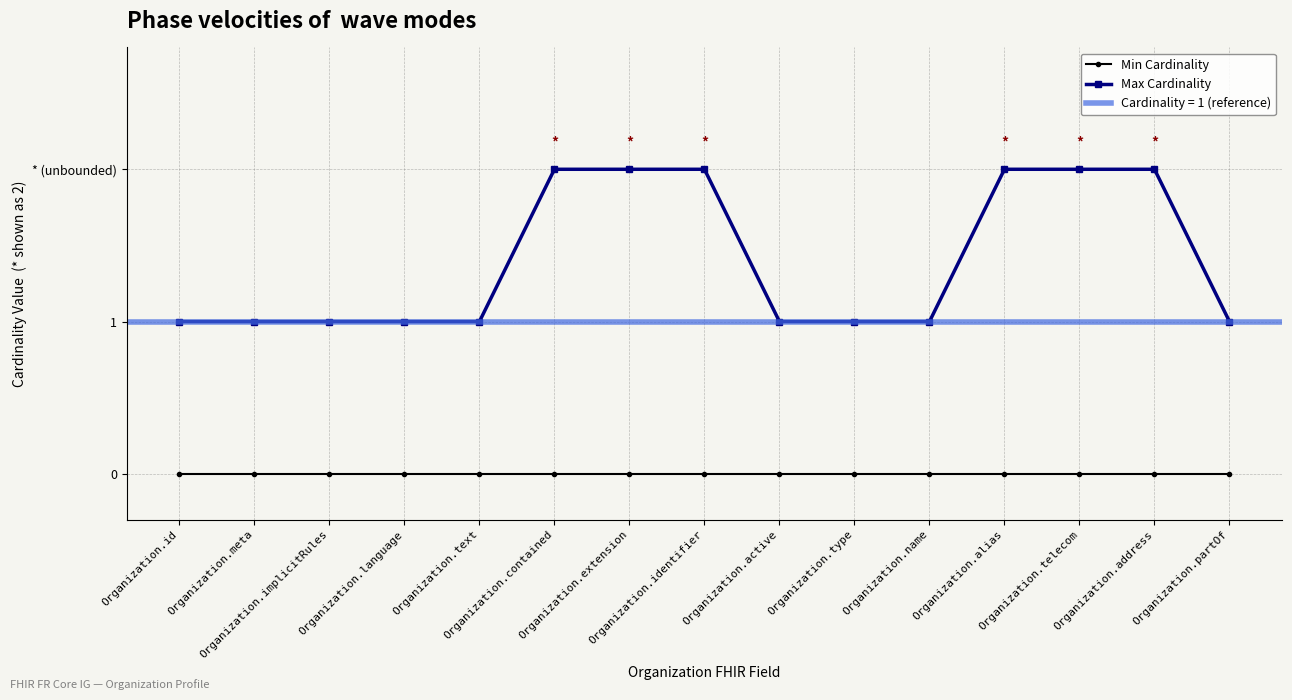

List the labels in order of Max Cardinality value, smallest first.

Organization.id, Organization.meta, Organization.implicitRules, Organization.language, Organization.text, Organization.active, Organization.type, Organization.name, Organization.partOf, Organization.contained, Organization.extension, Organization.identifier, Organization.alias, Organization.telecom, Organization.address